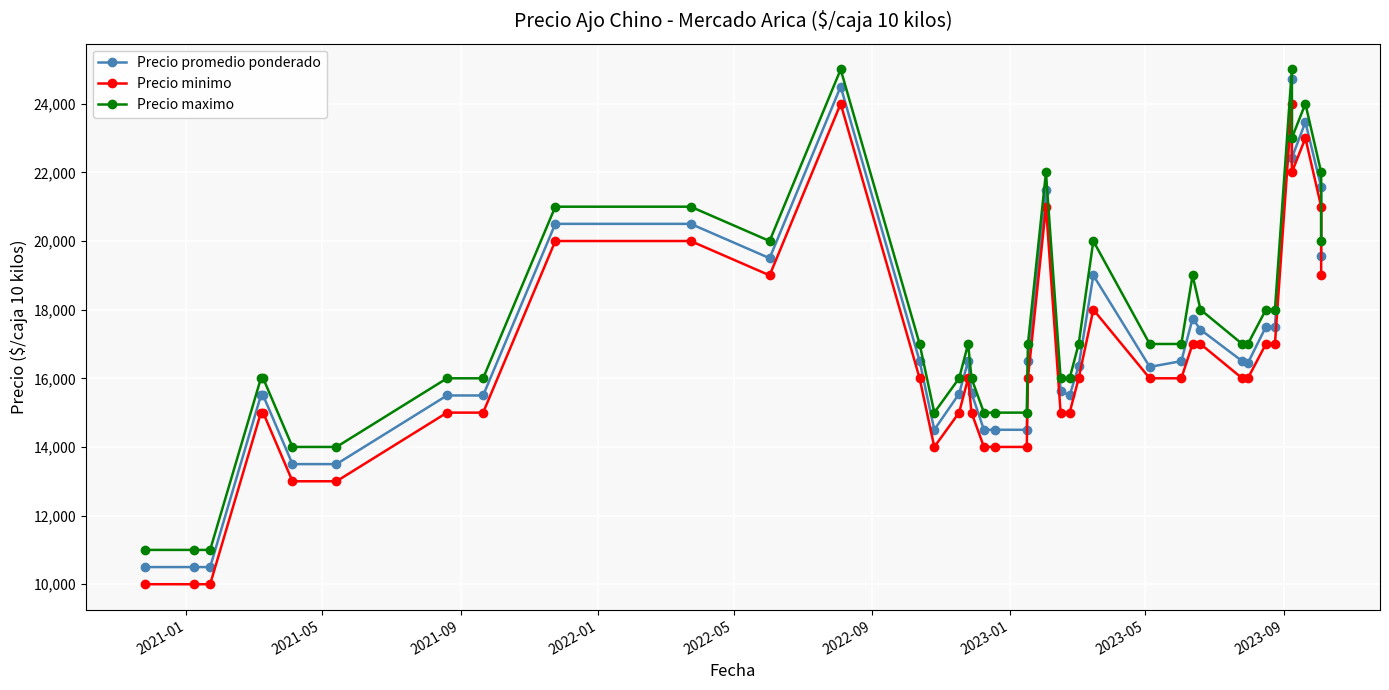

Which series has the largest range (max minus min)?

Precio promedio ponderado